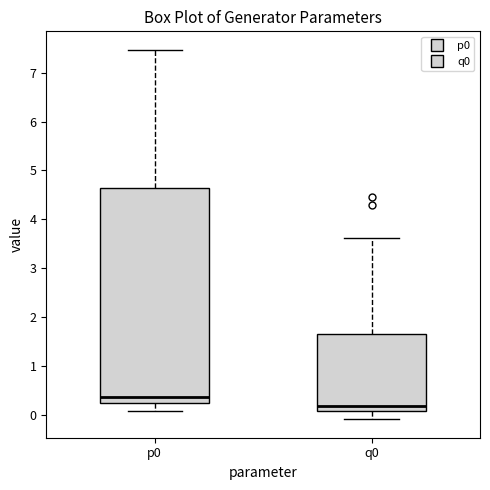

Reading left to right, read every box against the y-axis: the position of its median line, the range the box covers, and the ends of its whiskers. The values are not printed on the chart, so give them approximately, as read against the axis.

p0: median 0.4, box 0.2 to 4.6, whiskers 0.1 to 7.5
q0: median 0.2, box 0.1 to 1.7, whiskers -0.1 to 3.6